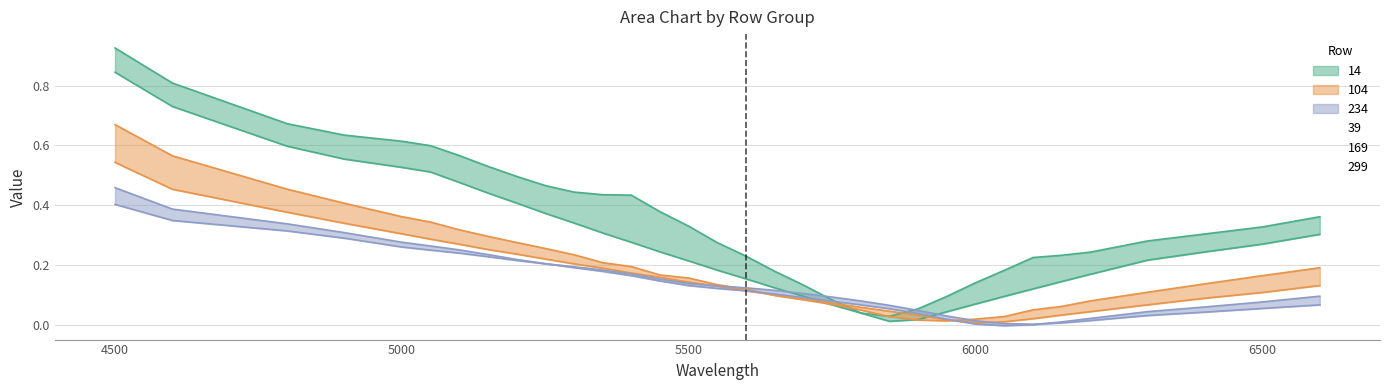

List the series in order of their peak value, highest first.

14, 39, 104, 169, 234, 299